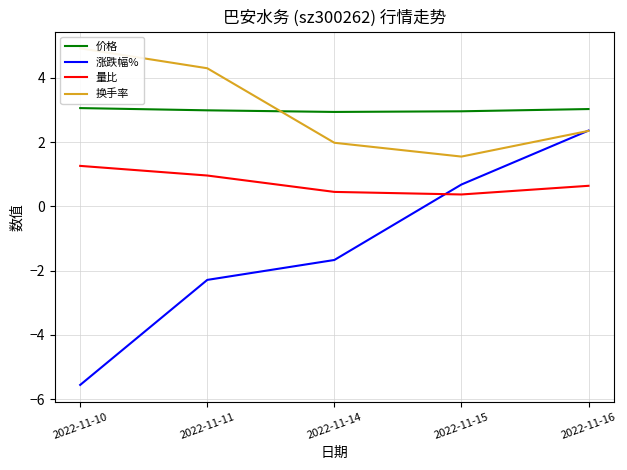

What is the difference between the highest and lowest values at 2022-11-15?

2.6